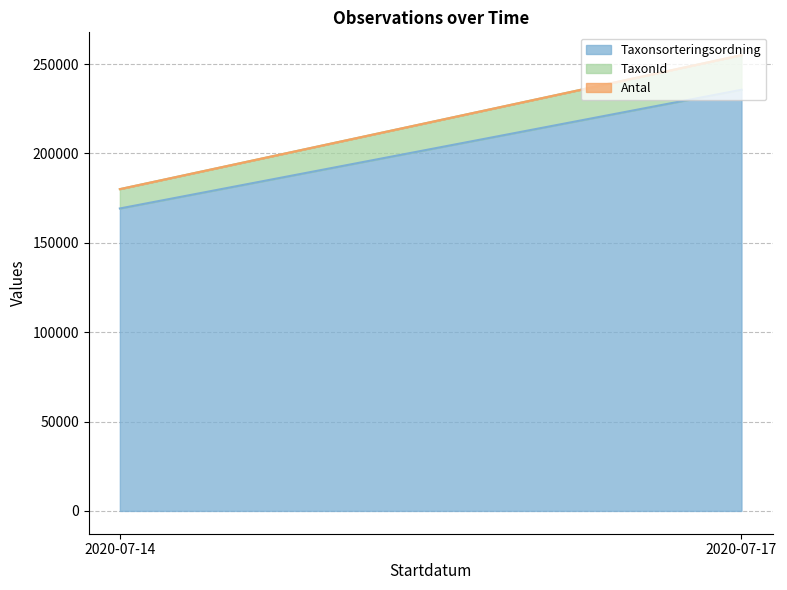

What is the average value of the Taxonsorteringsordning series?

202432